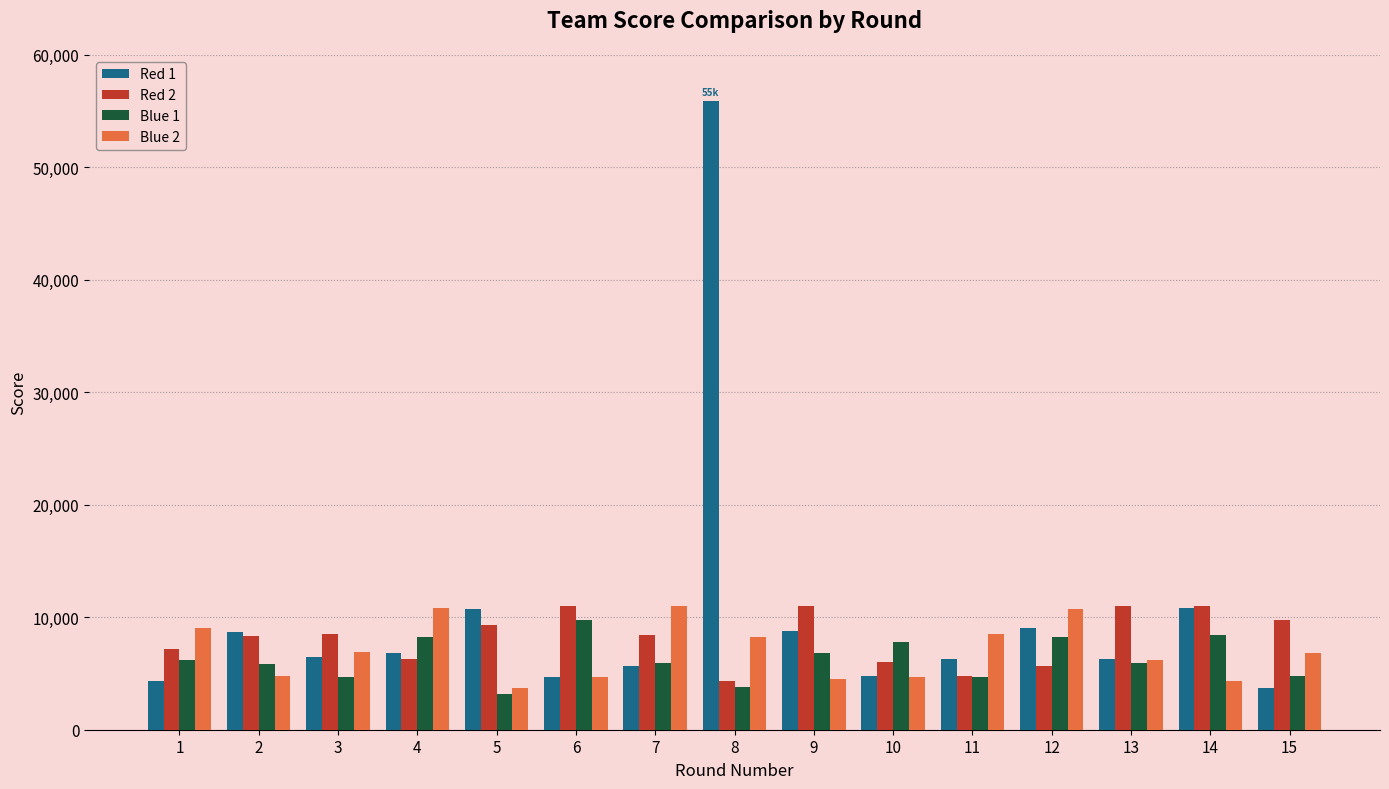

What is the highest value of the Red 1 series?

55890